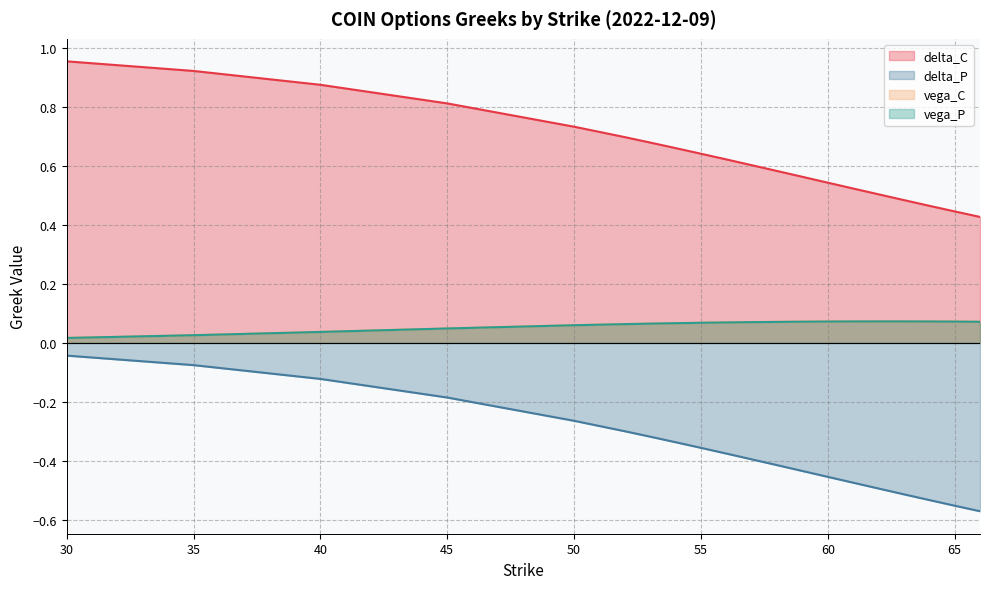

Reading right to left, transcribe all the data shown in this chart.

delta_C: 0.4	0.4	0.5	0.5	0.5	0.5	0.5	0.6	0.6	0.6	0.6	0.6	0.7	0.7	0.7	0.7	0.8	0.9	0.9	1.0
delta_P: -0.6	-0.6	-0.5	-0.5	-0.5	-0.5	-0.5	-0.4	-0.4	-0.4	-0.4	-0.4	-0.3	-0.3	-0.3	-0.3	-0.2	-0.1	-0.1	-0.0
vega_C: 0.1	0.1	0.1	0.1	0.1	0.1	0.1	0.1	0.1	0.1	0.1	0.1	0.1	0.1	0.1	0.1	0.0	0.0	0.0	0.0
vega_P: 0.1	0.1	0.1	0.1	0.1	0.1	0.1	0.1	0.1	0.1	0.1	0.1	0.1	0.1	0.1	0.1	0.0	0.0	0.0	0.0